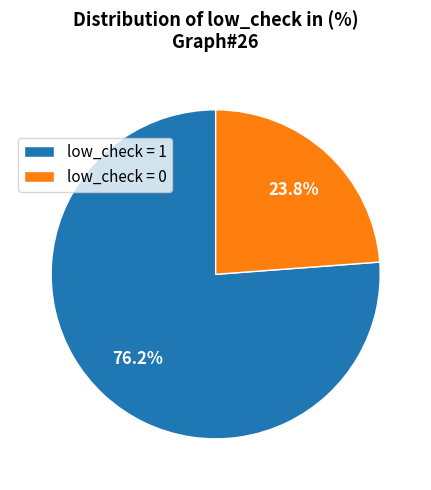

Does any single category account for the majority?

Yes